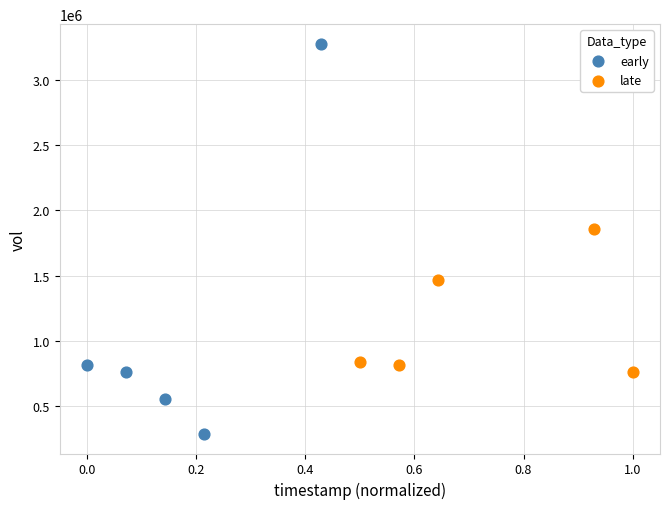

What are all the series names shown in the legend?

early, late